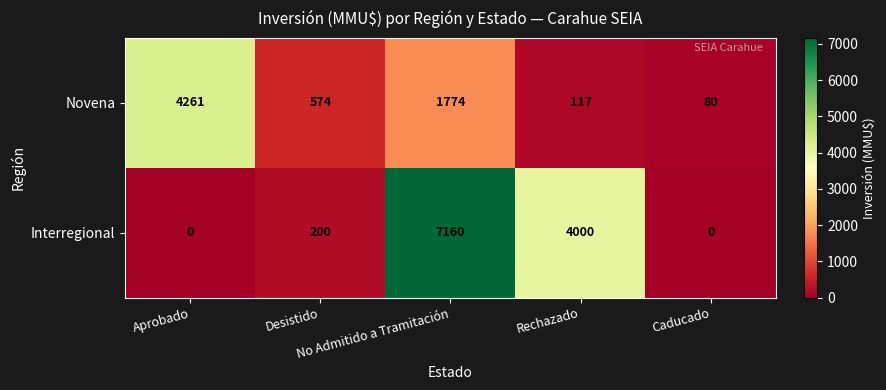

At which category is the sum across all series the highest?

No Admitido a Tramitación